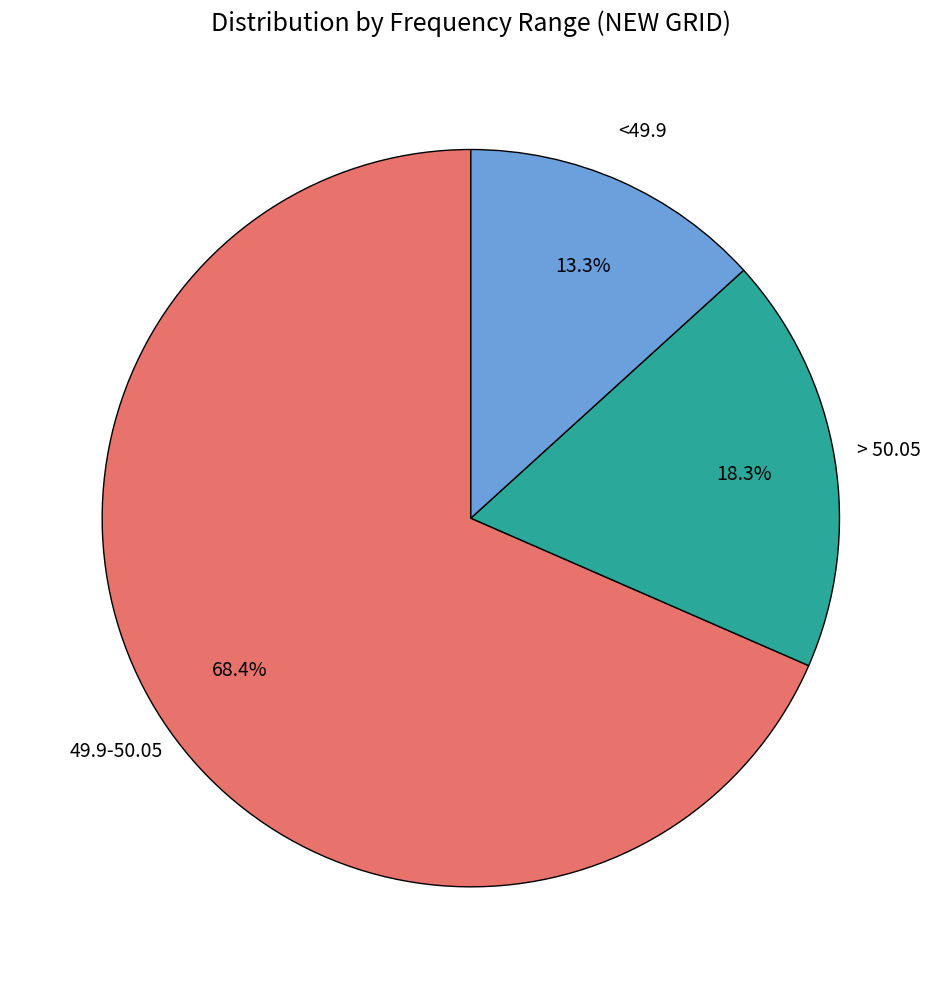

True or false: <49.9 accounts for 3% of the total.

False